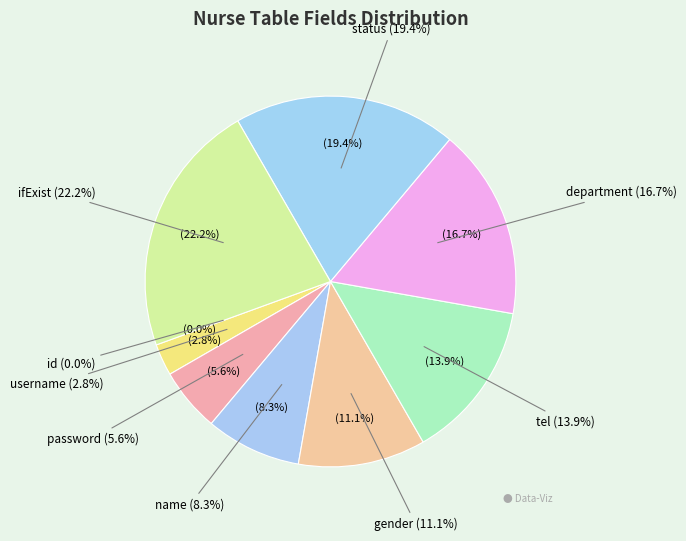

To the nearest percent, what percentage of the pie is name?

8%